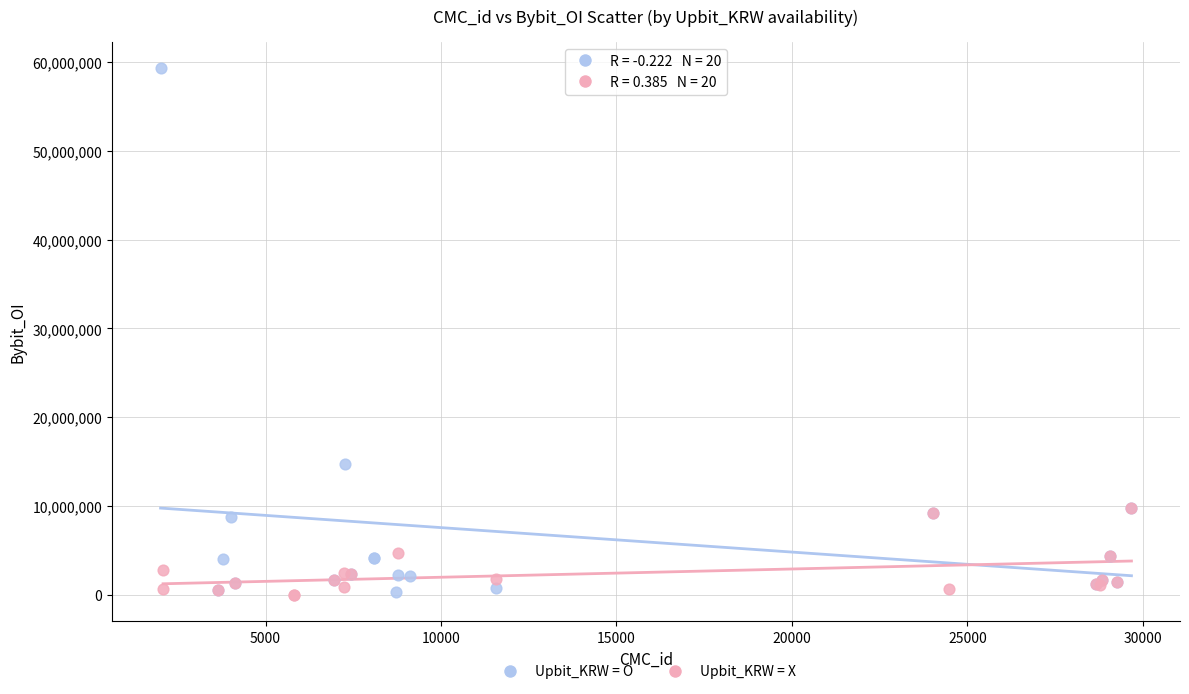

Which series reaches the maximum Y coordinate?

Upbit_KRW = O